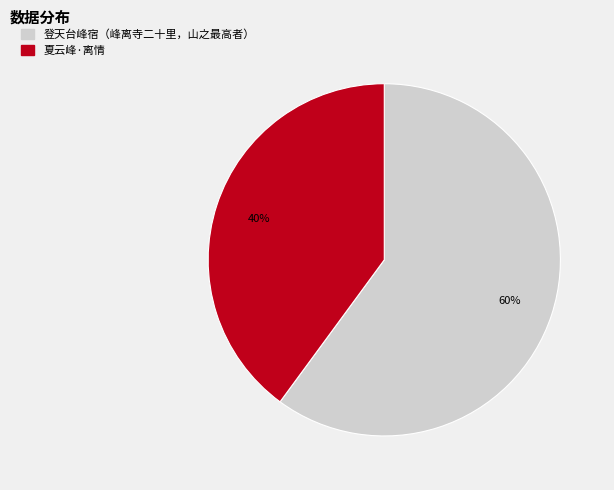

To the nearest percent, what portion does 登天台峰宿（峰离寺二十里，山之最高者） represent?

60%